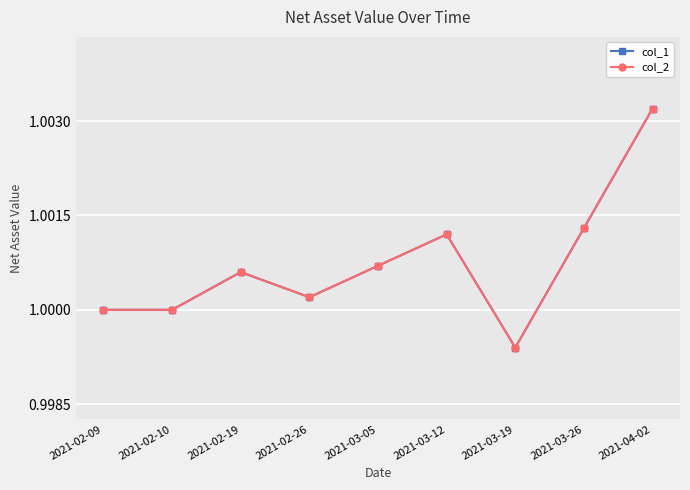

Between 2021-03-19 and 2021-03-26, which series saw the biggest shift?

col_1